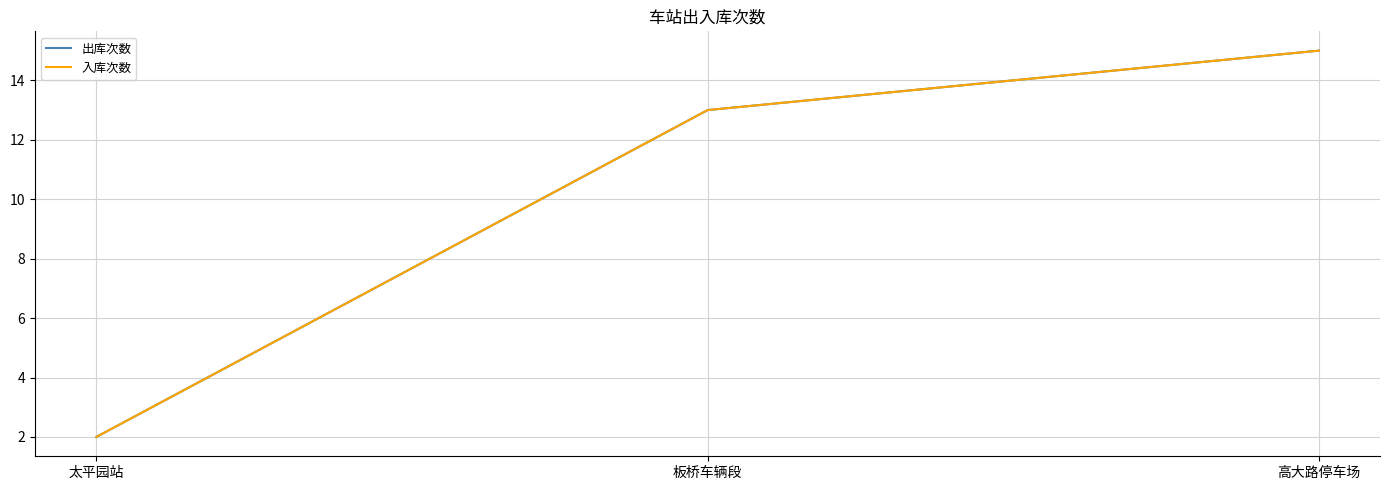

Is this an area chart (filled region under the line)?

No